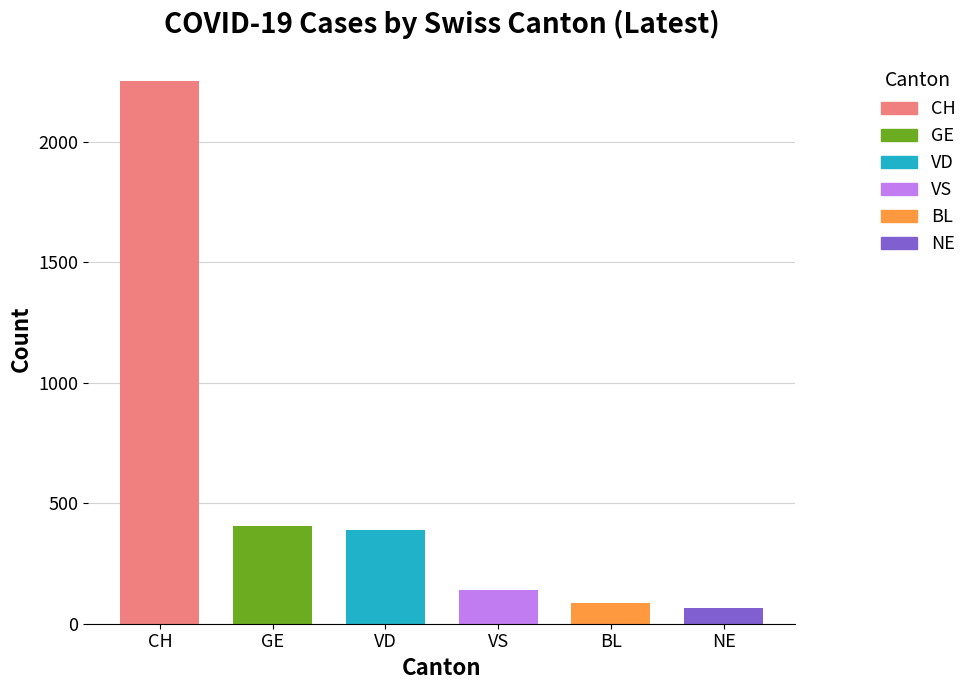

Which series changed the most between 19 and 24?

CH